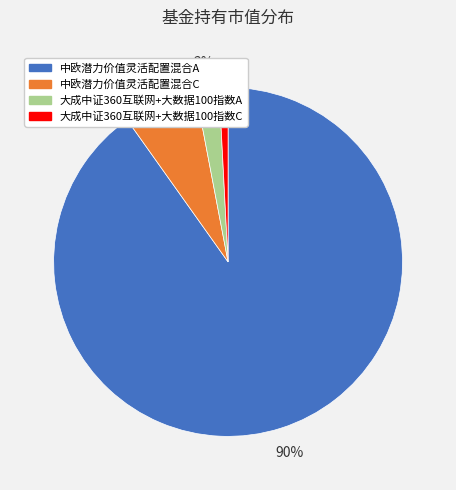

How many slices are in this pie chart?

4